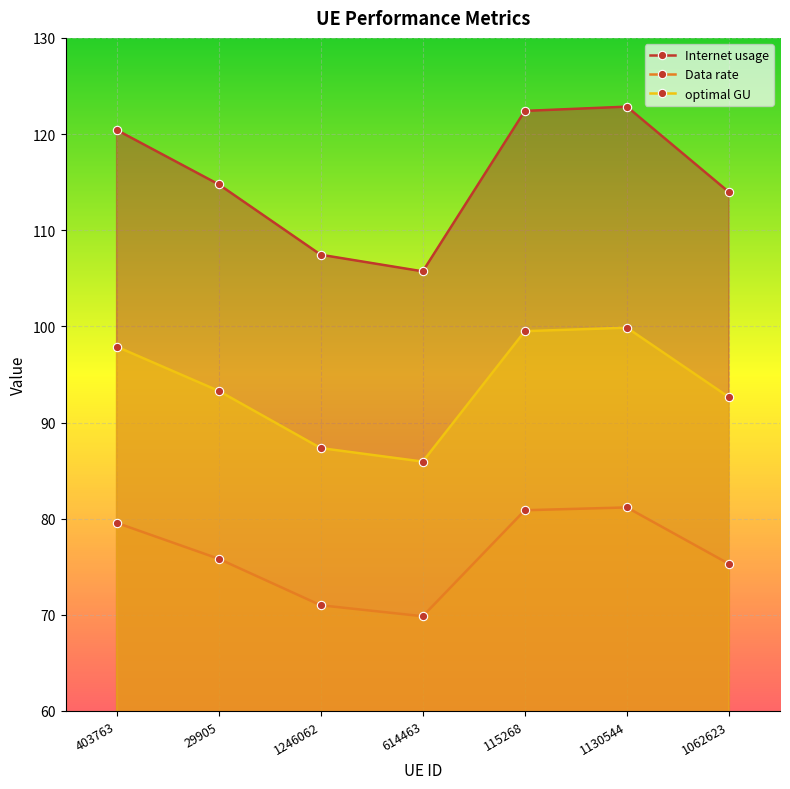

In Internet usage, how many points are lower than both neighbors (excluding endpoints)?

1